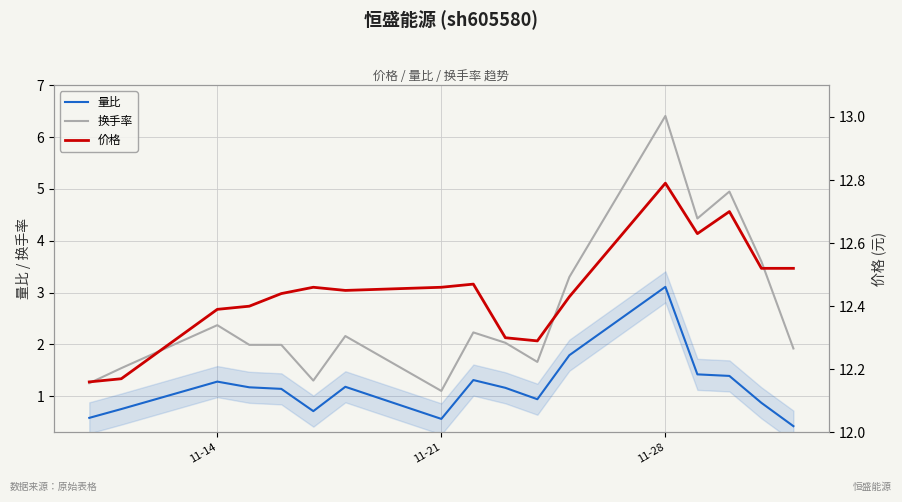

The value of 换手率 at 11-21 is 1.1. True or false?

True